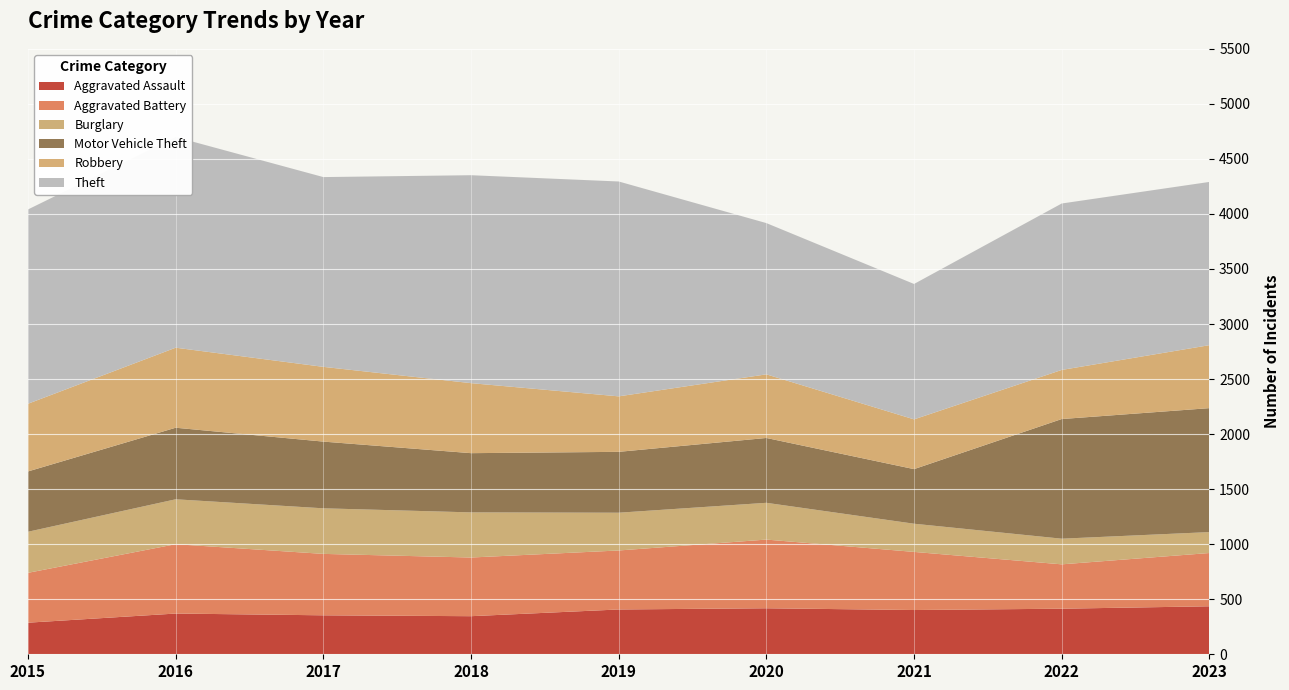

Reading left to right, transcribe all the data shown in this chart.

Aggravated Assault: 287	370	354	346	407	418	402	414	436
Aggravated Battery: 453	630	558	533	536	624	528	403	484
Burglary: 373	408	414	410	343	334	256	233	190
Motor Vehicle Theft: 548	650	606	538	553	589	496	1087	1126
Robbery: 615	727	679	636	504	578	452	446	572
Theft: 1765	1914	1724	1889	1952	1374	1230	1512	1483